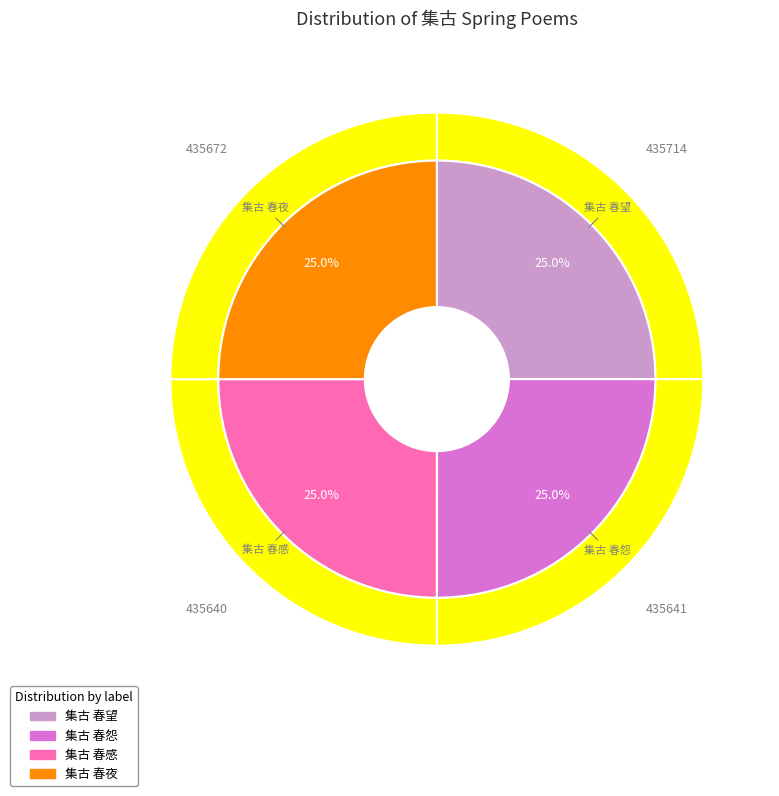

To the nearest percent, what portion does 集古 春夜 represent?

25%